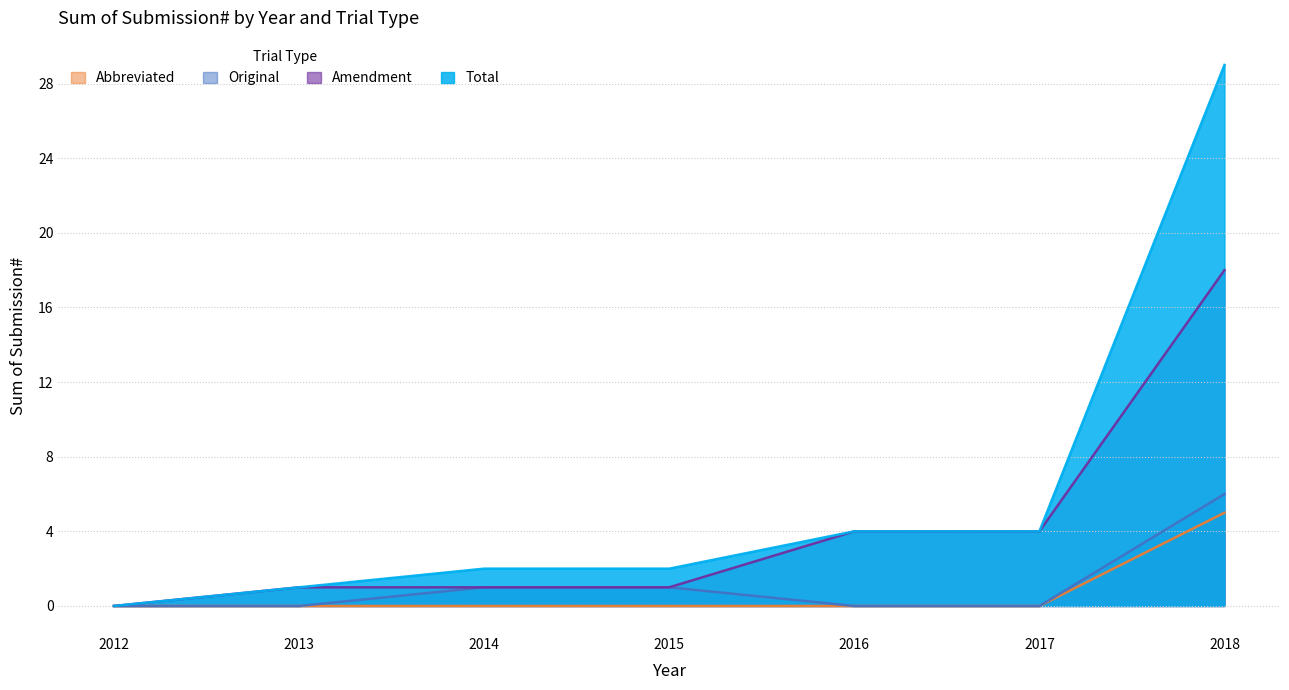

At how many categories does at least one series exceed 18?

1